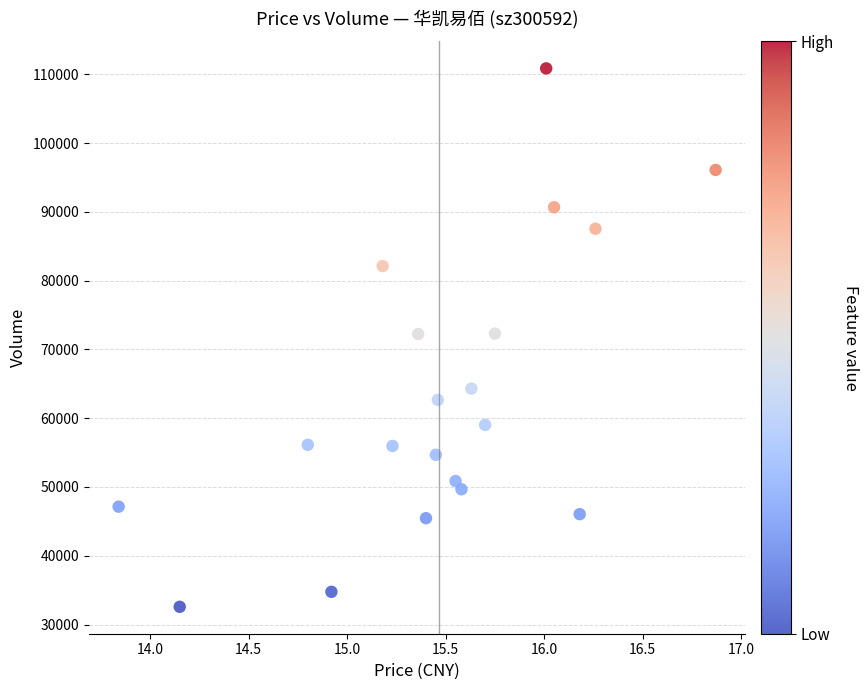

What is the range of Y values (max minus min)?

78276